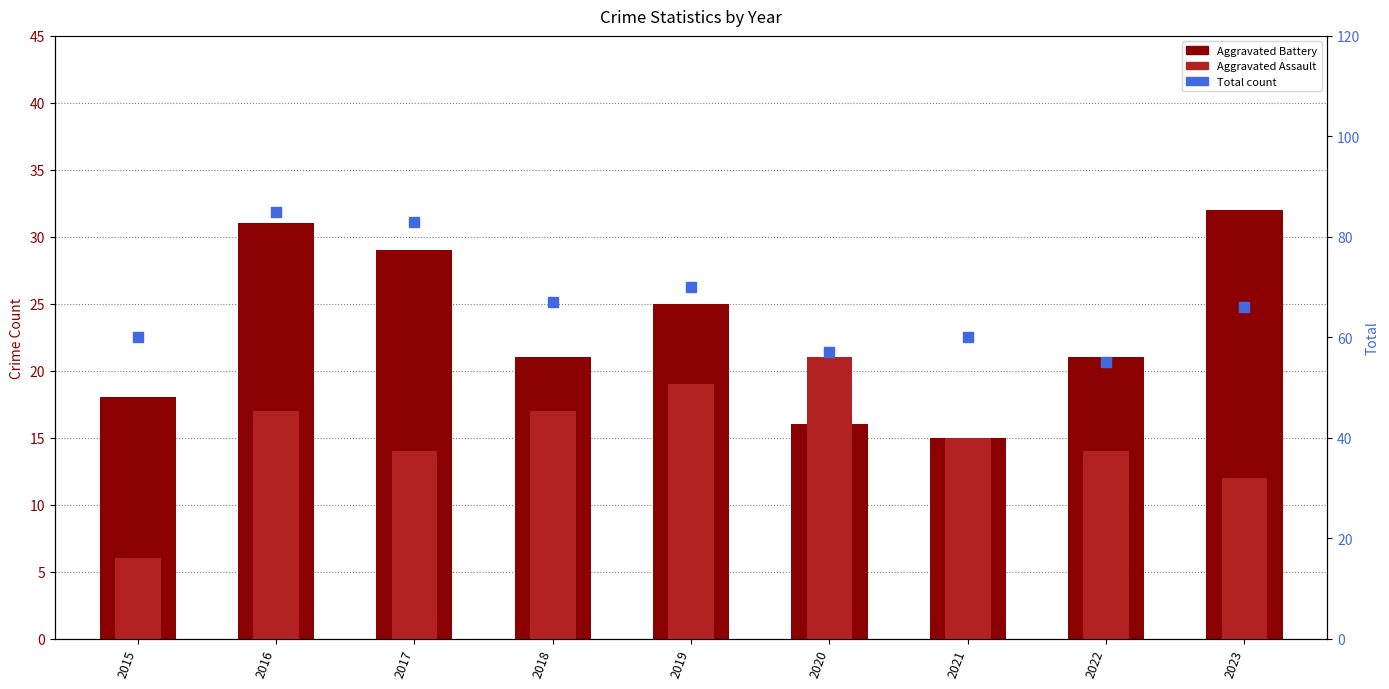

Approximately how many times larger is the value at 2020 compared to 2023?

0.9